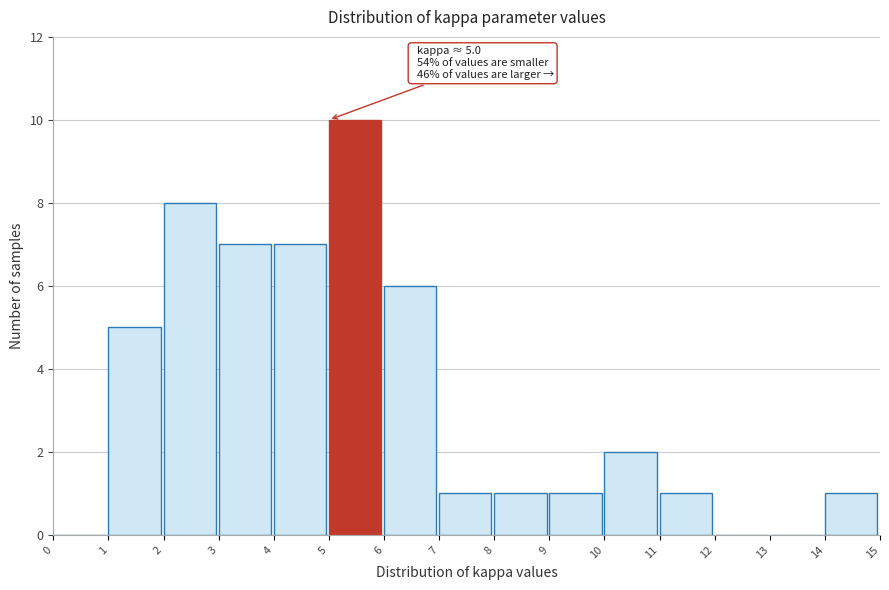

Which range on the x-axis has the tallest bar?

5 to 6